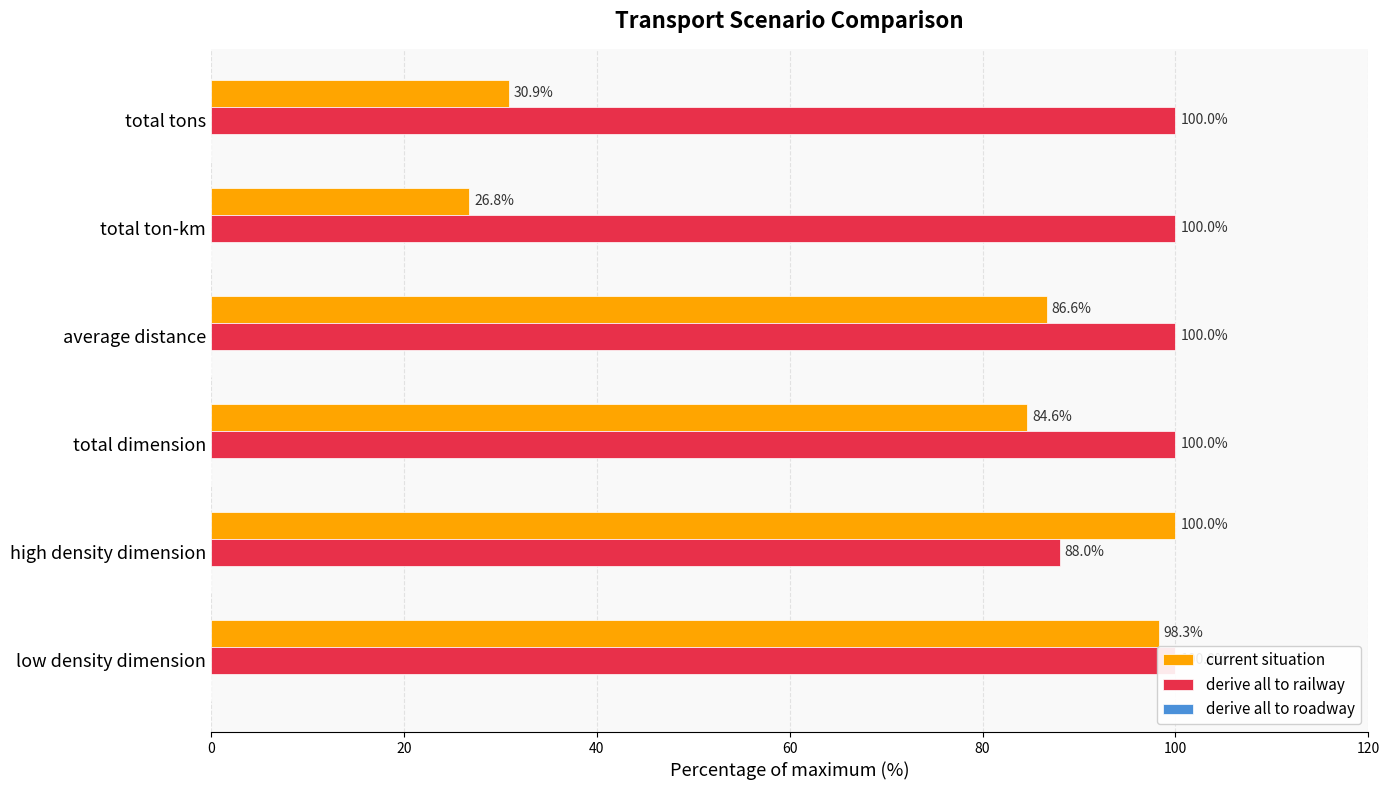

Is it true that current situation equals 152.0 at high density dimension?

False